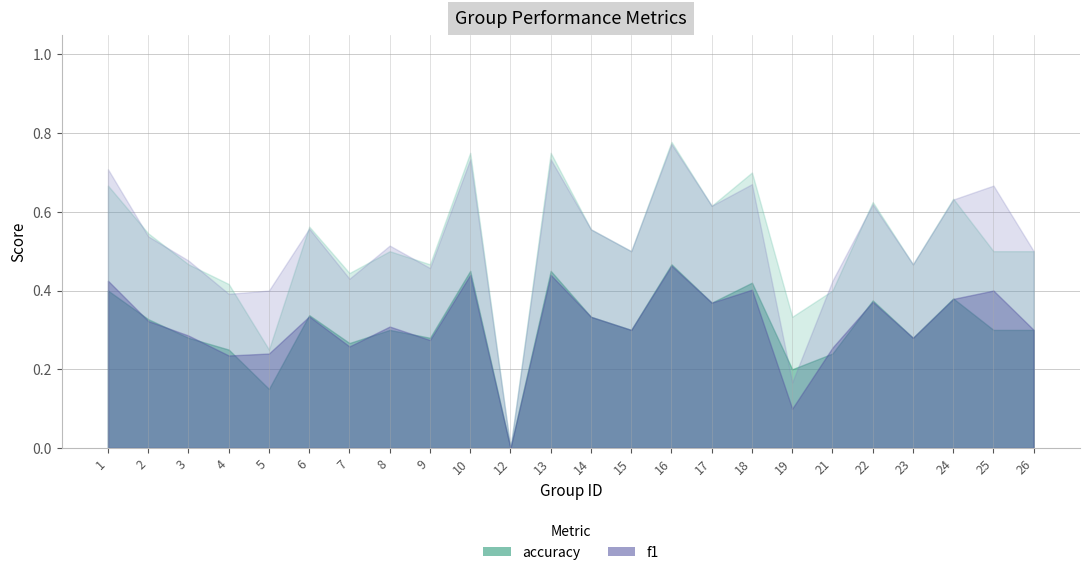

Reading right to left, transcribe all the data shown in this chart.

f1: 26=0.5	25=0.7	24=0.6	23=0.5	22=0.6	21=0.4	19=0.2	18=0.7	17=0.6	16=0.8	15=0.5	14=0.6	13=0.7	12=0.0	10=0.7	9=0.5	8=0.5	7=0.4	6=0.6	5=0.4	4=0.4	3=0.5	2=0.5	1=0.7
accuracy: 26=0.5	25=0.5	24=0.6	23=0.5	22=0.6	21=0.4	19=0.3	18=0.7	17=0.6	16=0.8	15=0.5	14=0.6	13=0.8	12=0.0	10=0.8	9=0.5	8=0.5	7=0.4	6=0.6	5=0.2	4=0.4	3=0.5	2=0.5	1=0.7